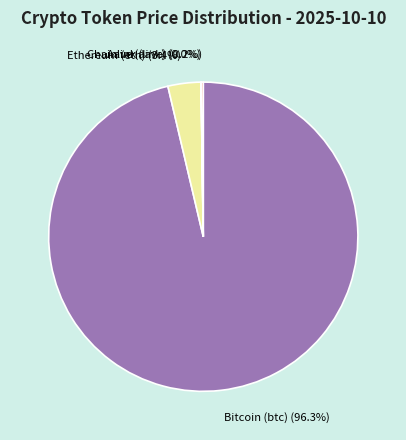

Which category has the biggest portion of the pie?

Bitcoin (btc)